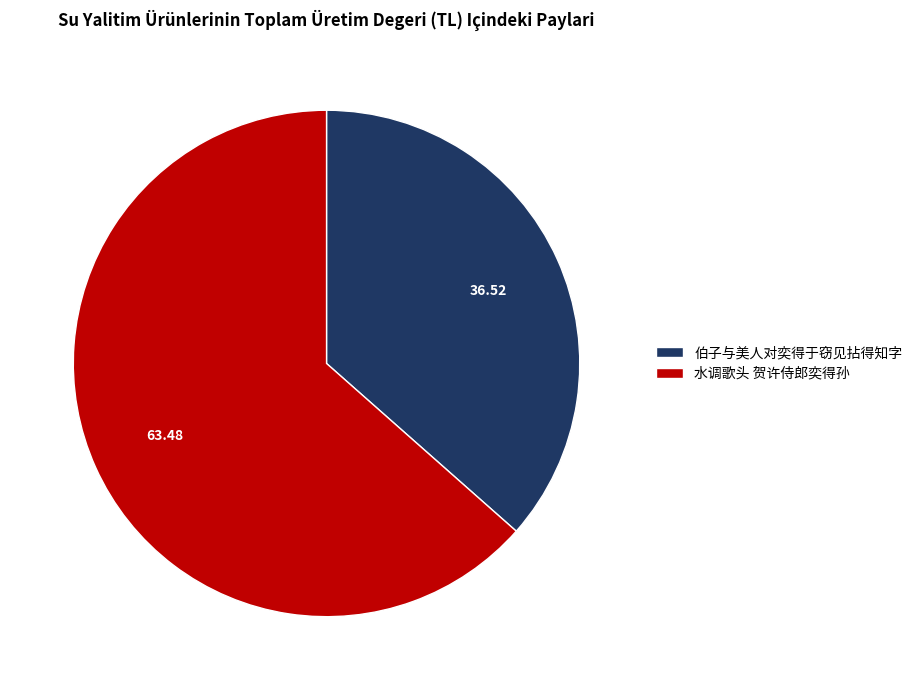

Rank the categories by value from highest to lowest.

水调歌头 贺许侍郎奕得孙, 伯子与美人对奕得于窃见拈得知字